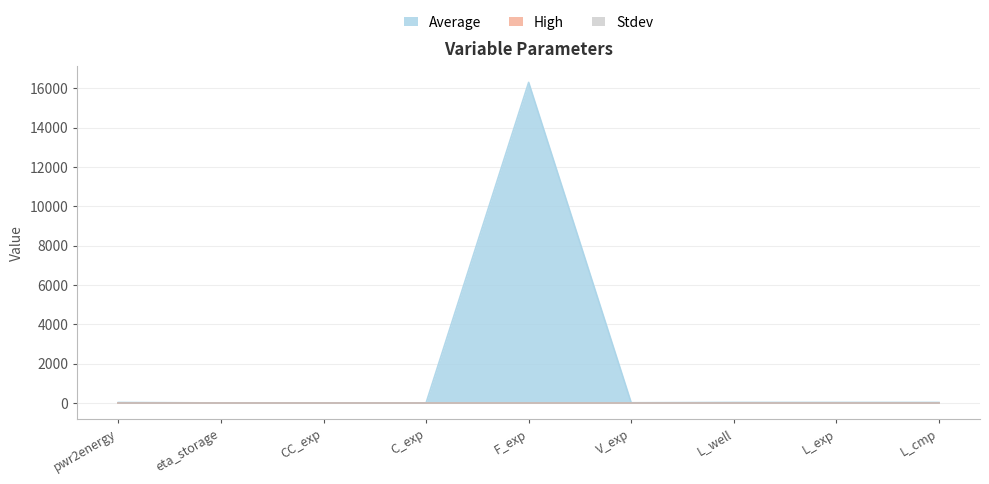

Between C_exp and L_well, which series saw the biggest shift?

Average